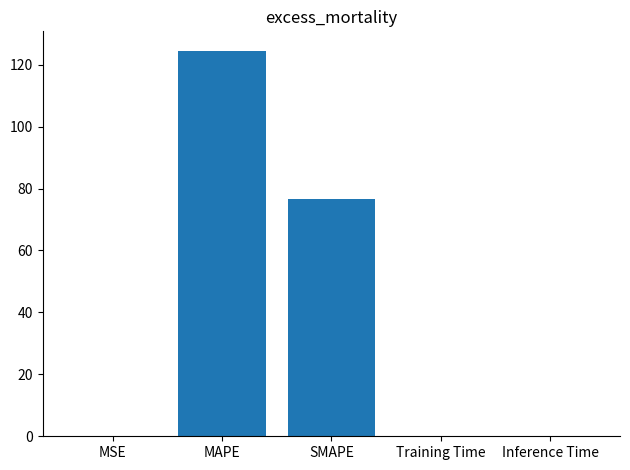

Which category has the highest value across all series?

MAPE